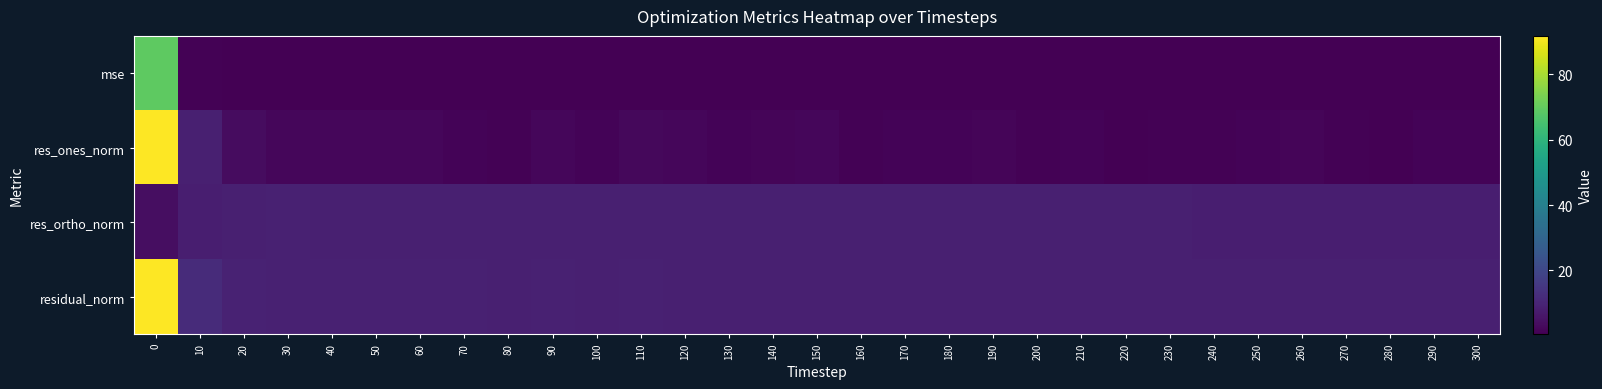

How many series are shown in this chart?

4